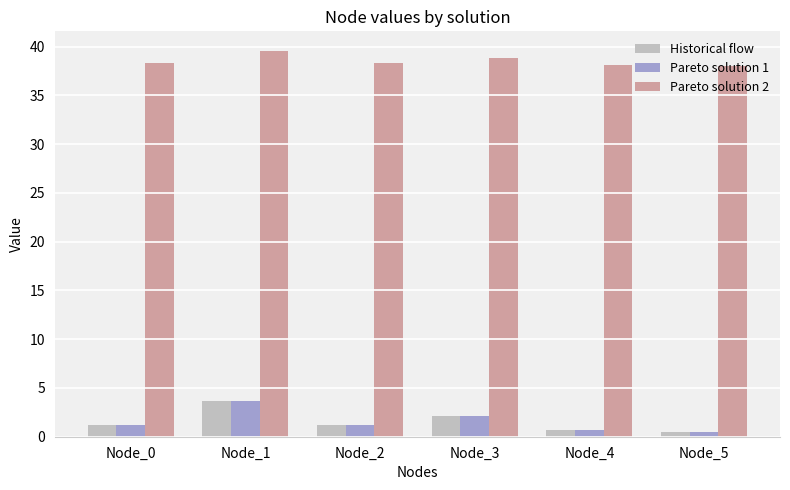

What is the difference between the highest and lowest values at Node_0?

37.1